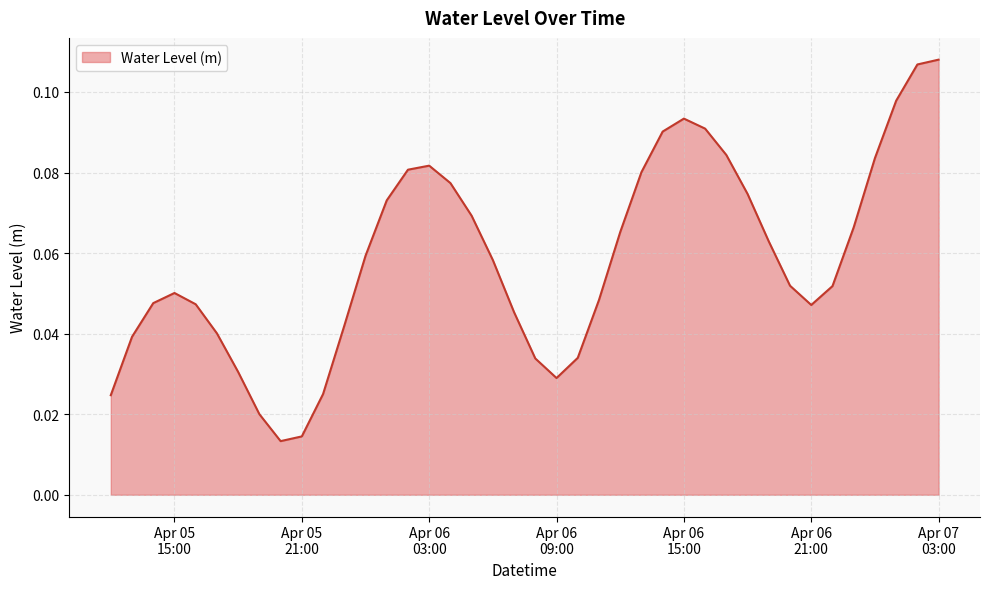

How many lines are shown in the chart?

1